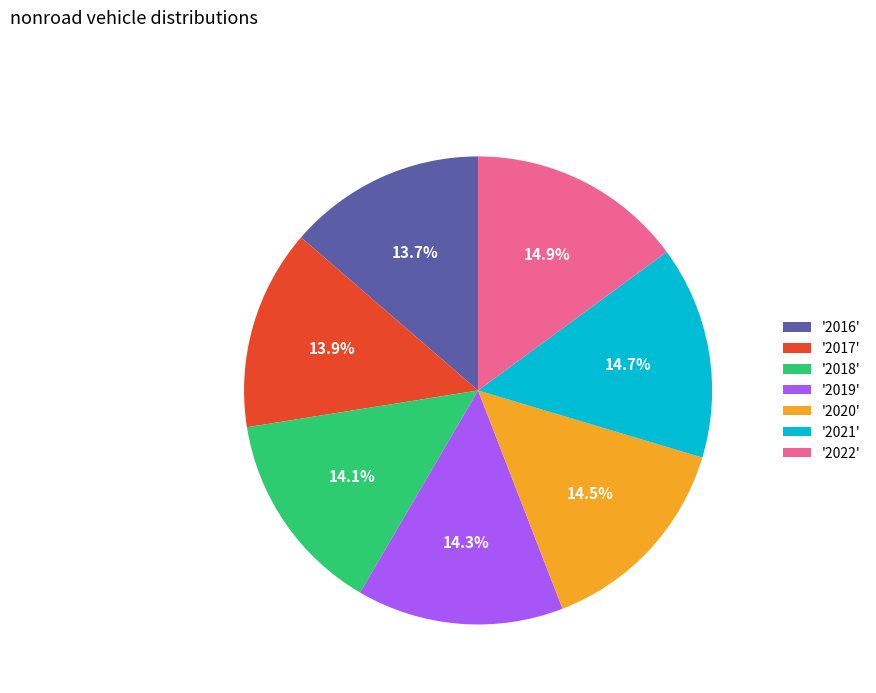

Does '2020' represent more than half of the total?

No